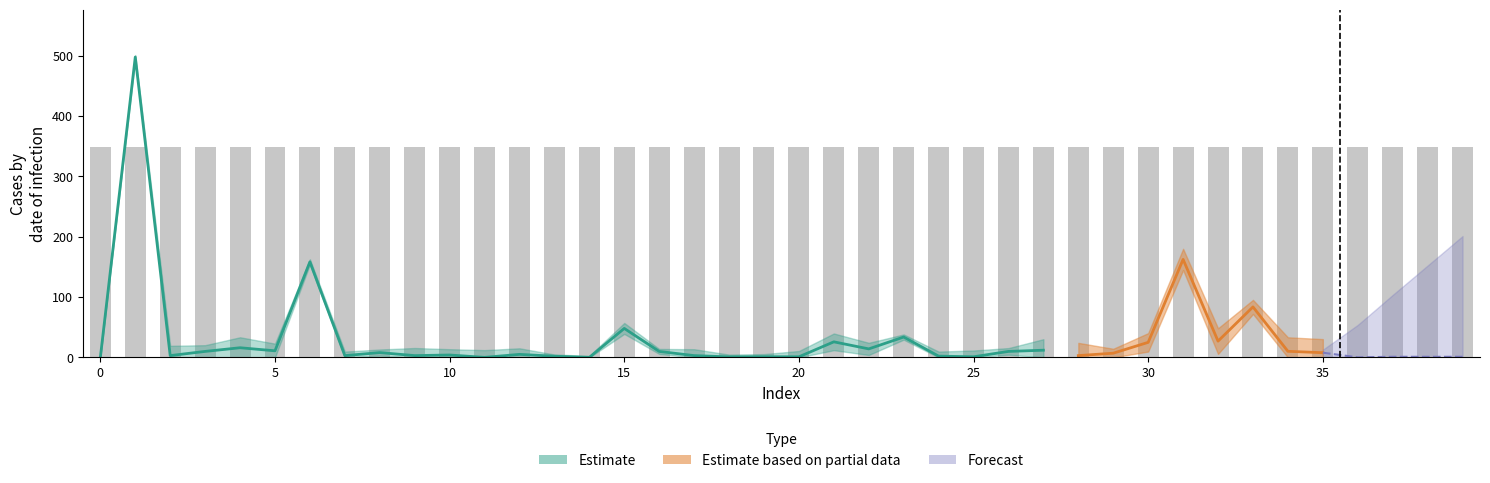

Are the bars horizontal?

No